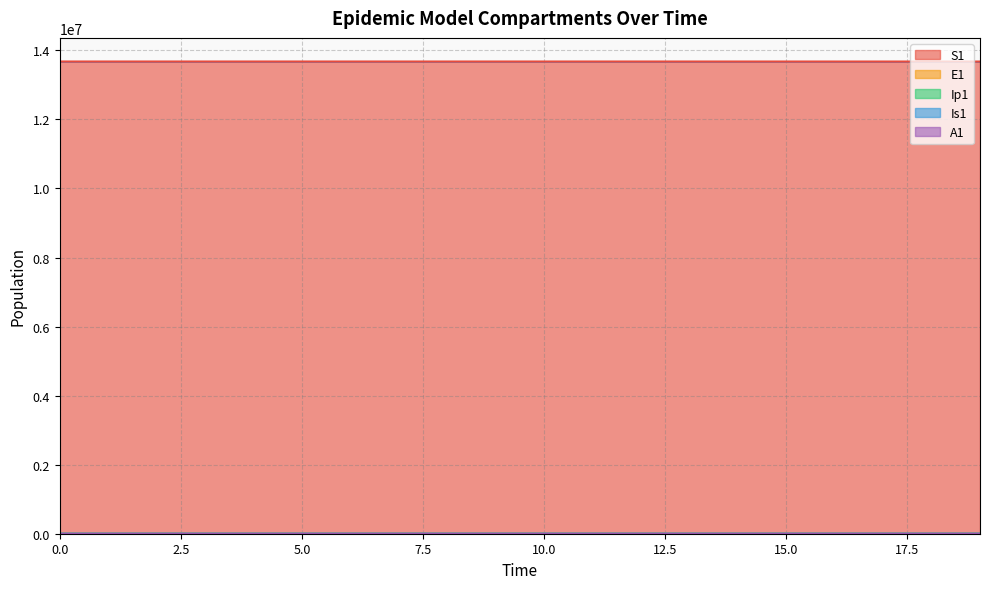

True or false: S1 and A1 intersect in this chart.

False